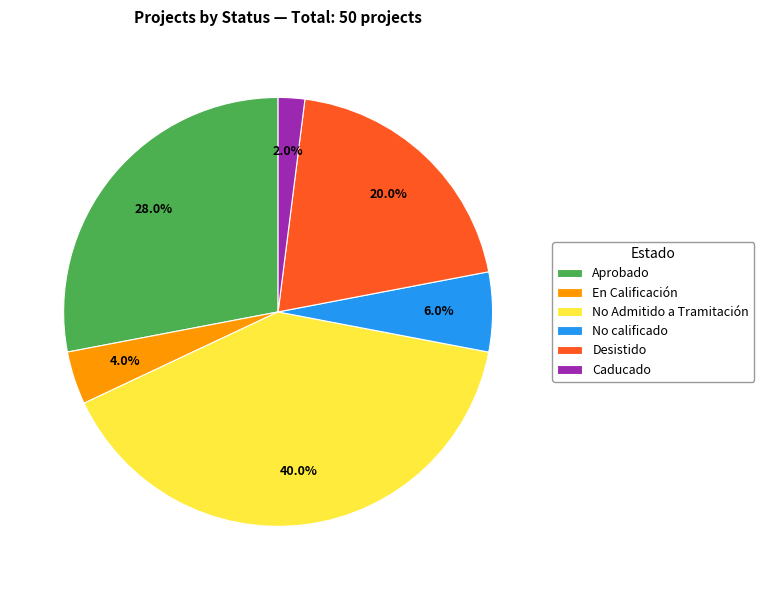

Which slice is the smallest?

Caducado